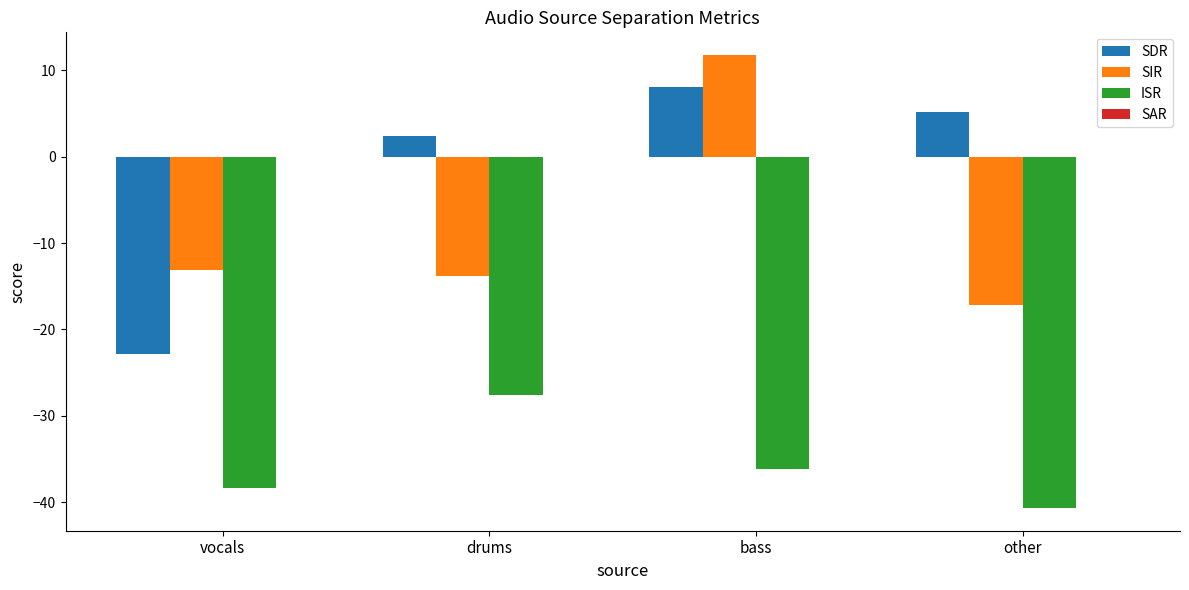

What is the sum of all SDR values?

-7.2